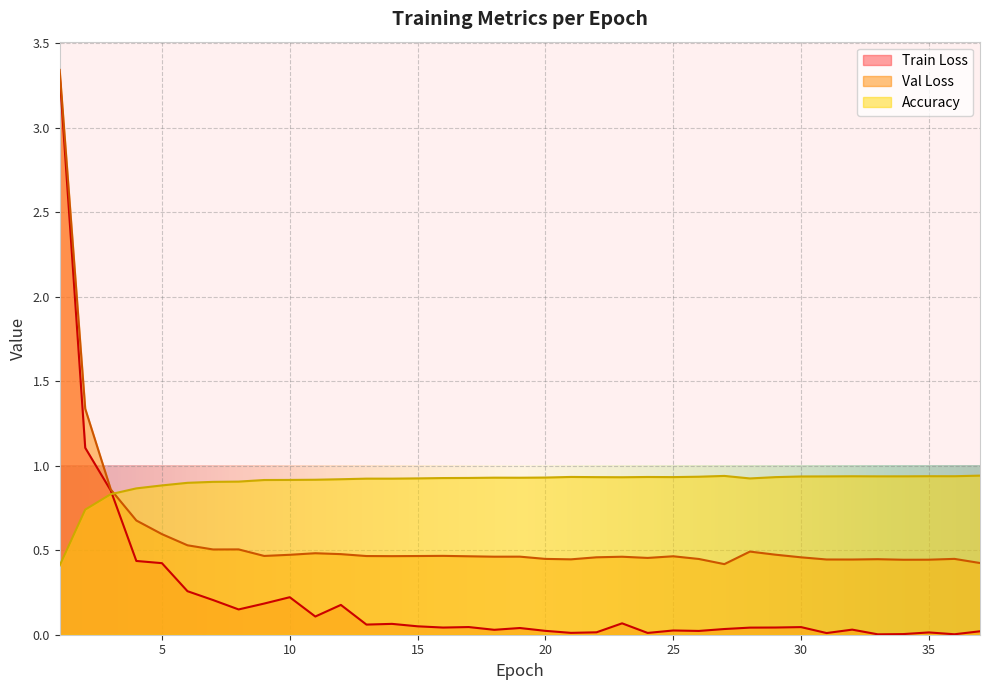

Which series has the widest spread of values?

Train Loss